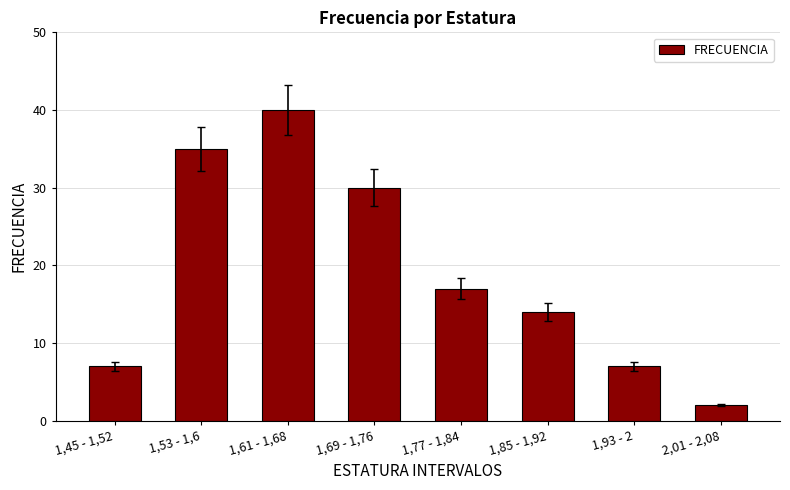

What is the ratio of the value at 1,45 - 1,52 to the value at 1,69 - 1,76?

0.2